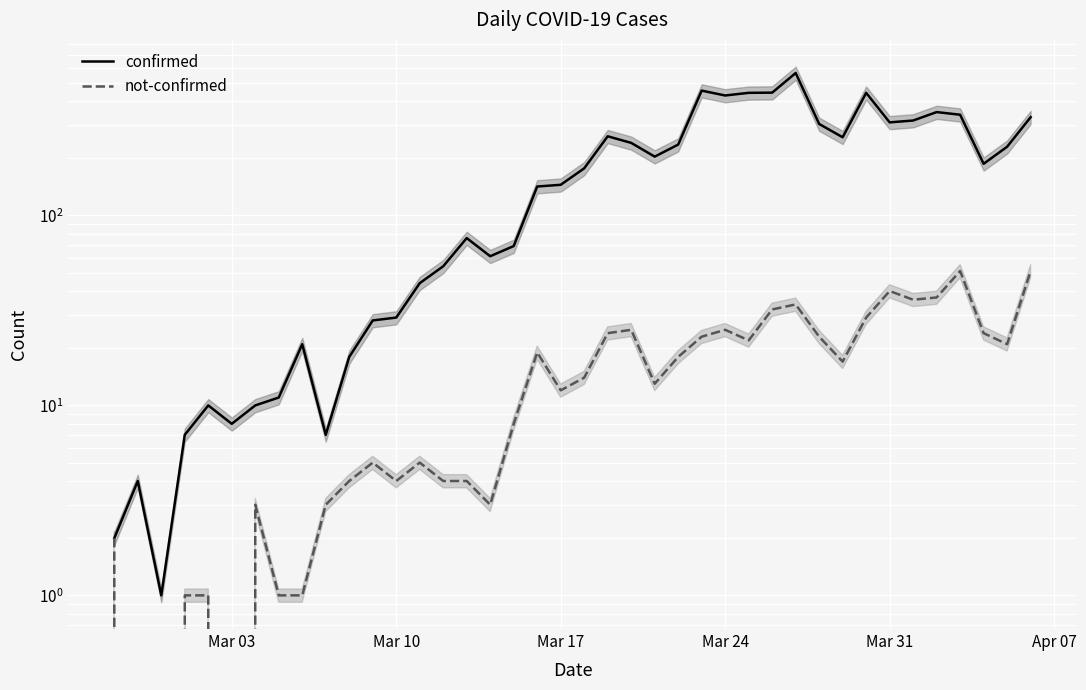

How many interior local valleys does the confirmed series have?

9